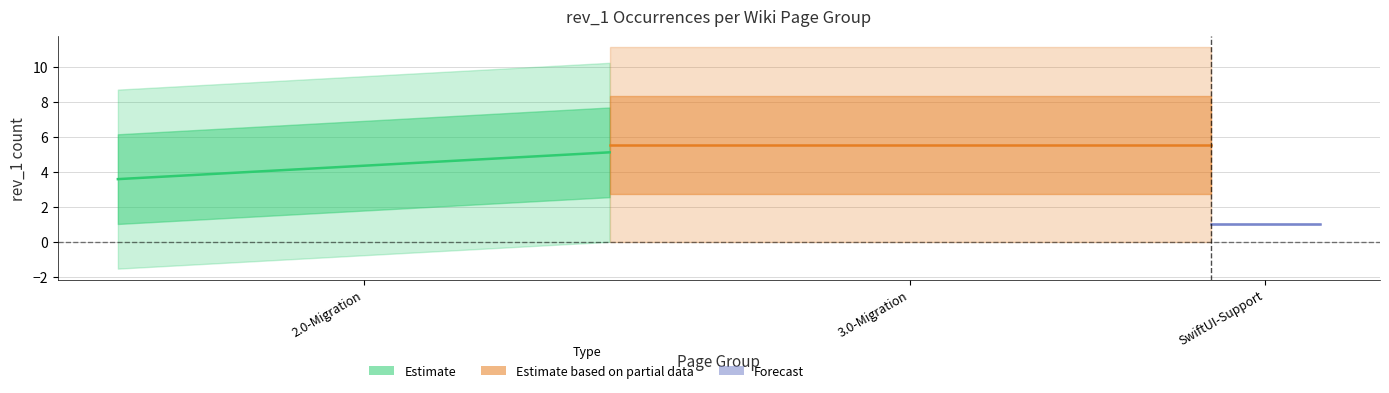

Which label corresponds to the smallest value in the chart?

2.0-Migration